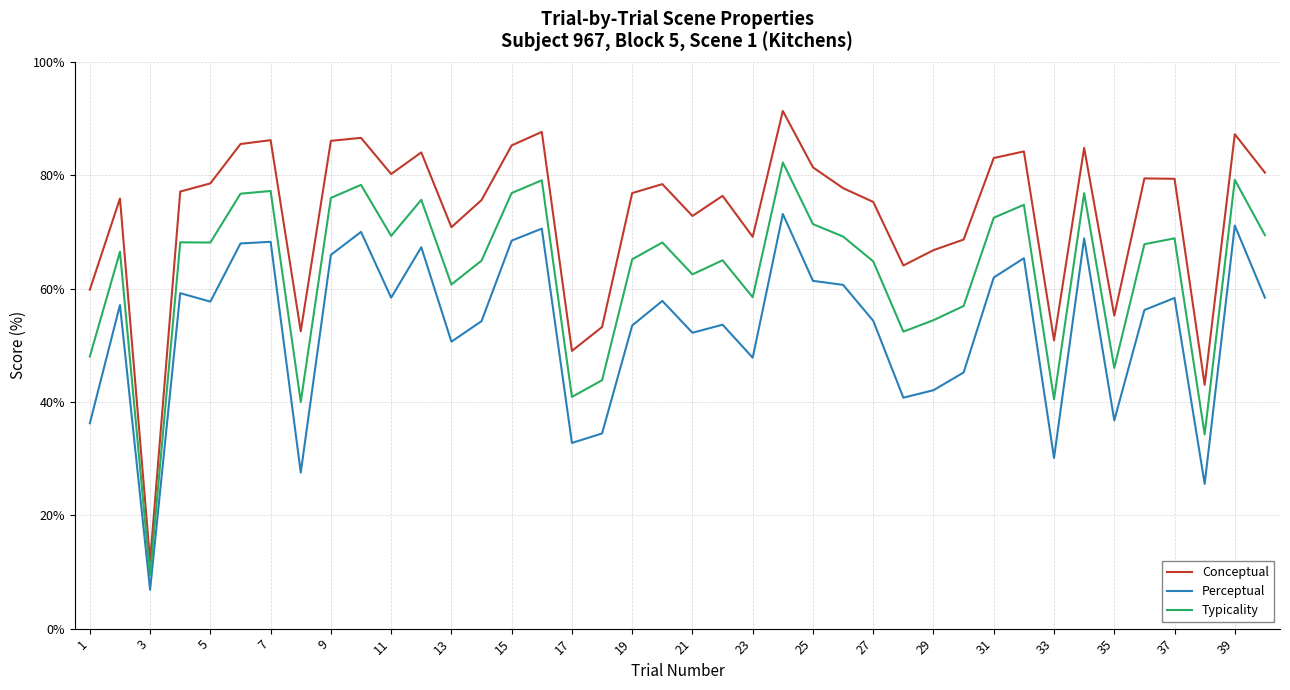

True or false: Conceptual and Typicality intersect in this chart.

False